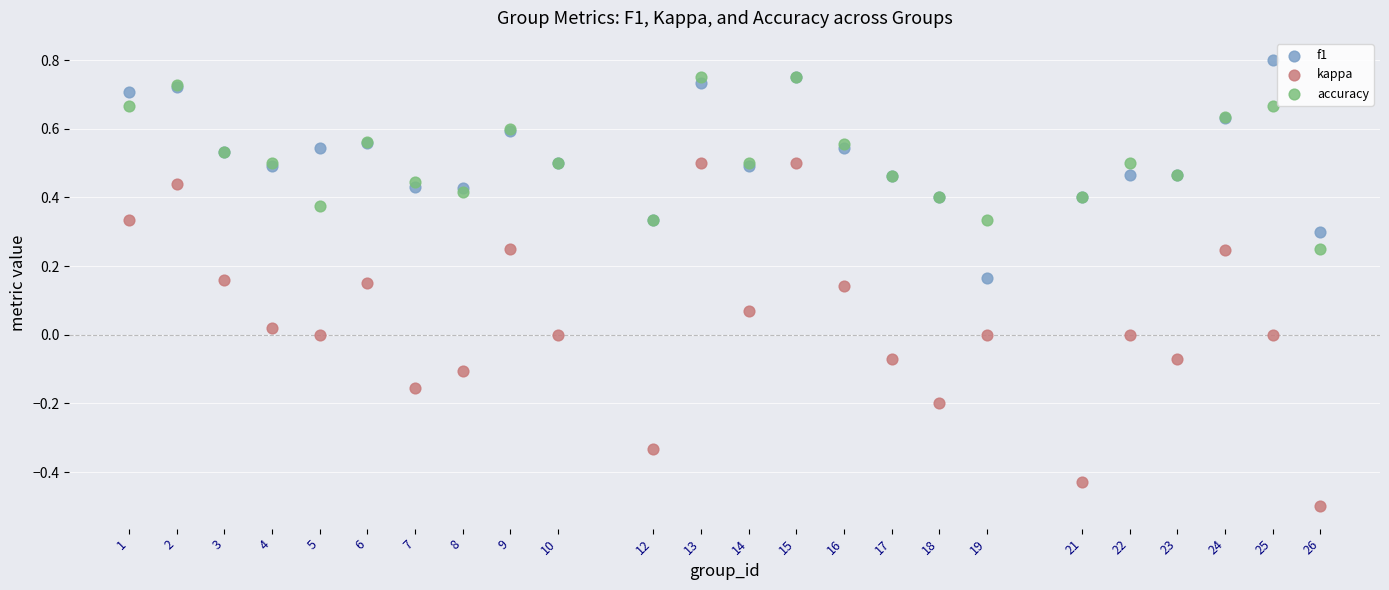

Which series contains the lowest Y value?

kappa